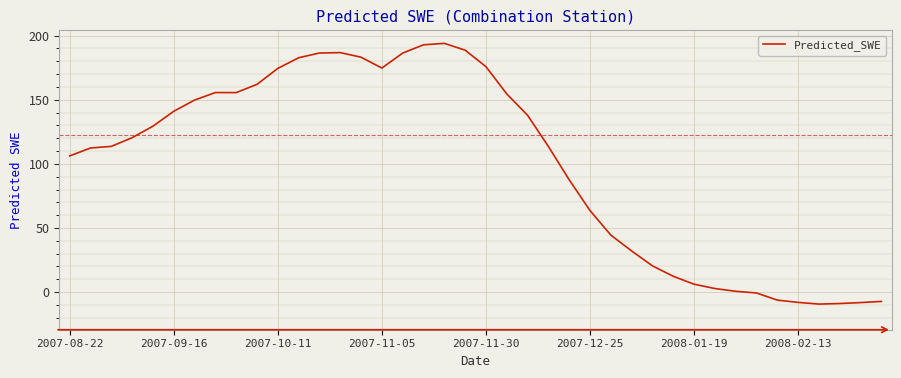

What is the difference between the maximum and minimum values?

203.3